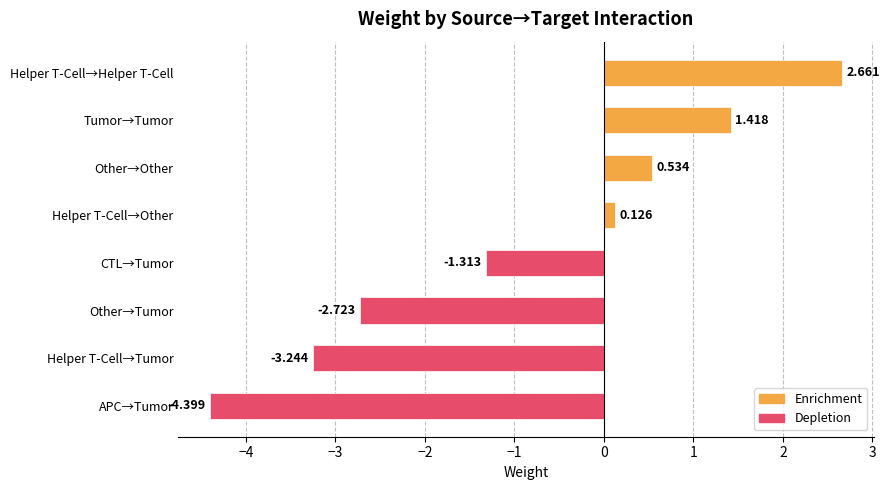

List the labels in order of value, smallest first.

APC→Tumor, Helper T-Cell→Tumor, Other→Tumor, CTL→Tumor, Helper T-Cell→Other, Other→Other, Tumor→Tumor, Helper T-Cell→Helper T-Cell